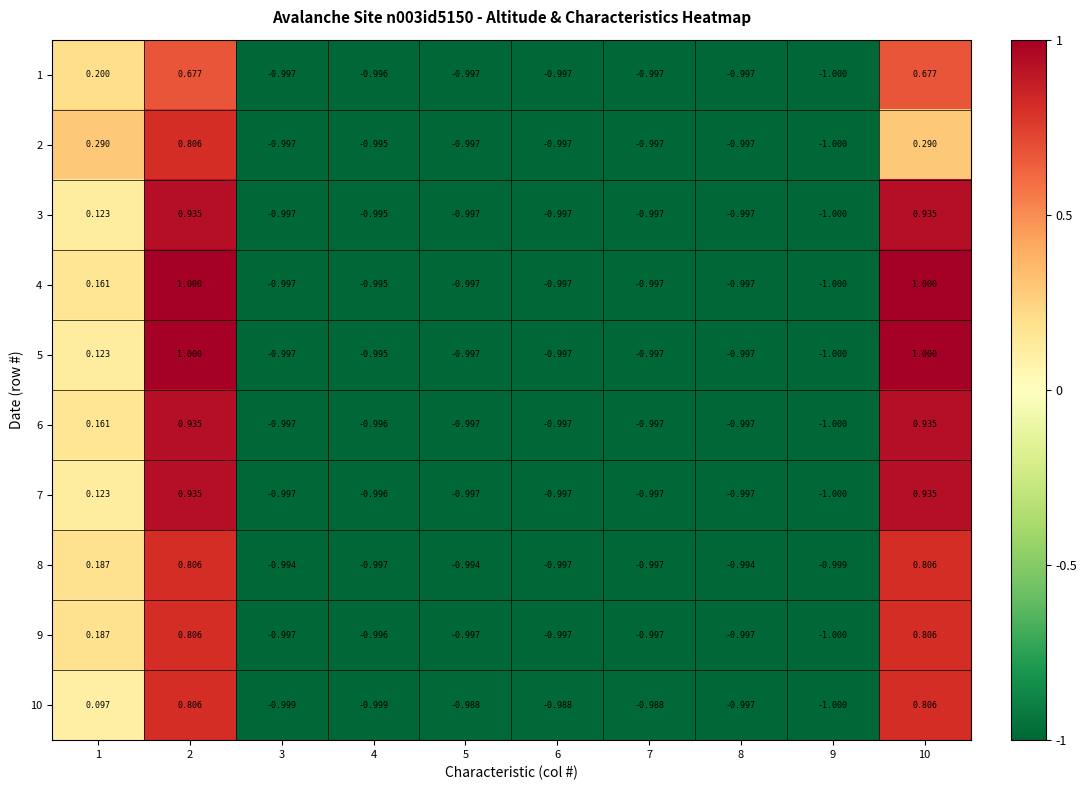

Is the value of 6 at 2 greater than the value of 1 at 7?

Yes